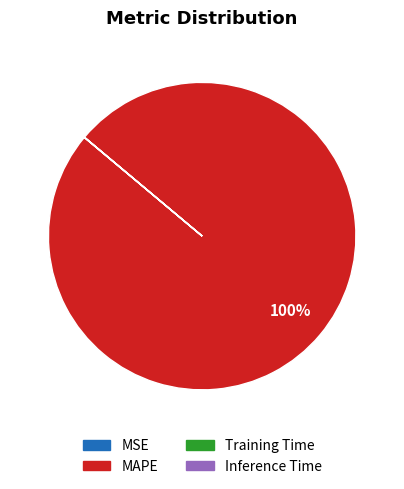

What is the largest slice in the pie chart?

MAPE